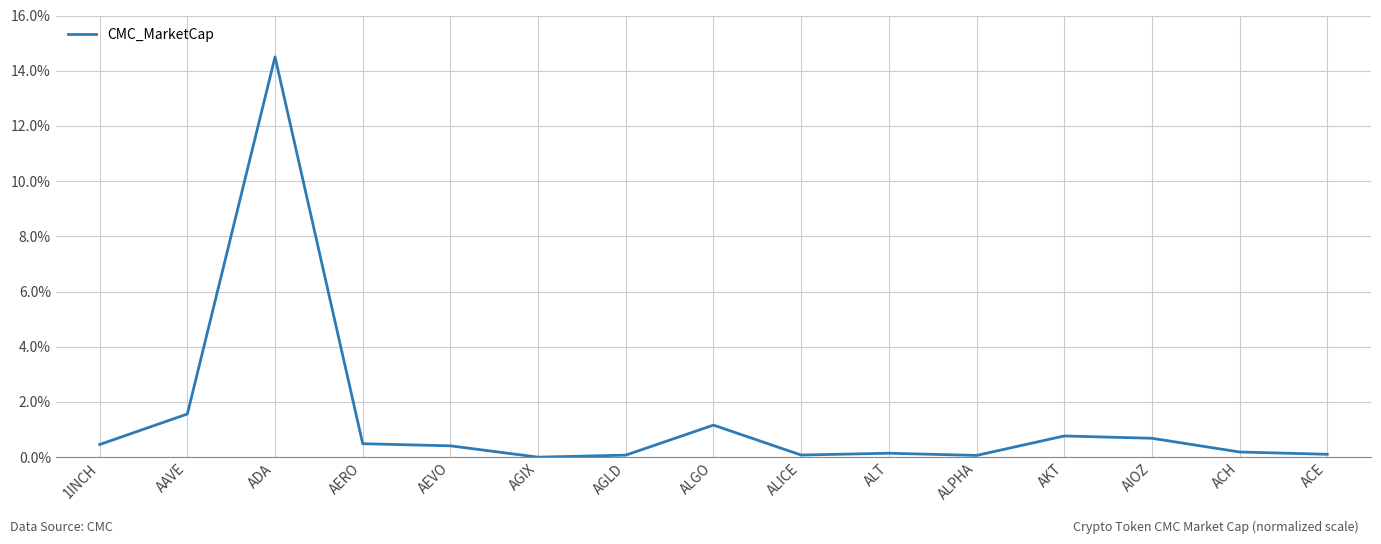

The chart shows a value of 0.4 at AEVO. True or false?

True